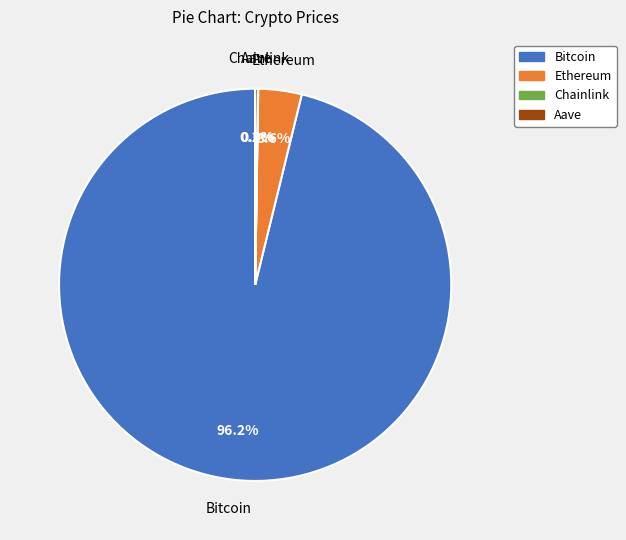

What portion of the pie excludes Ethereum?

96.4%